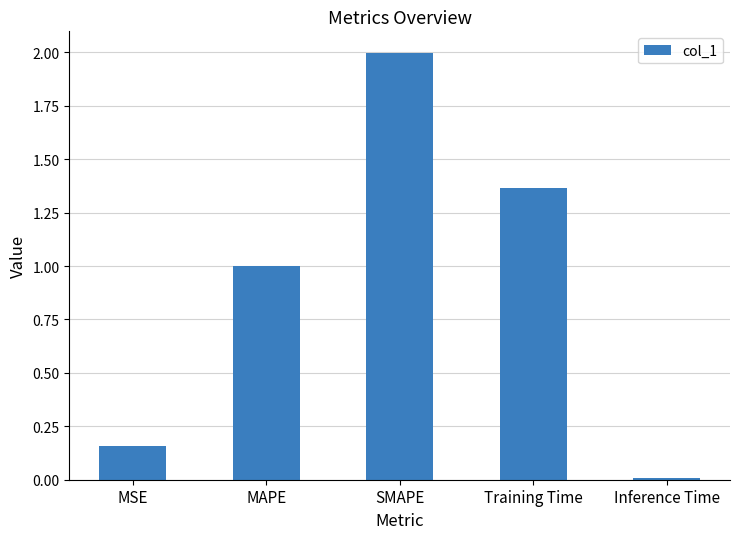

What is the value of the 2nd bar from the left?

1.0